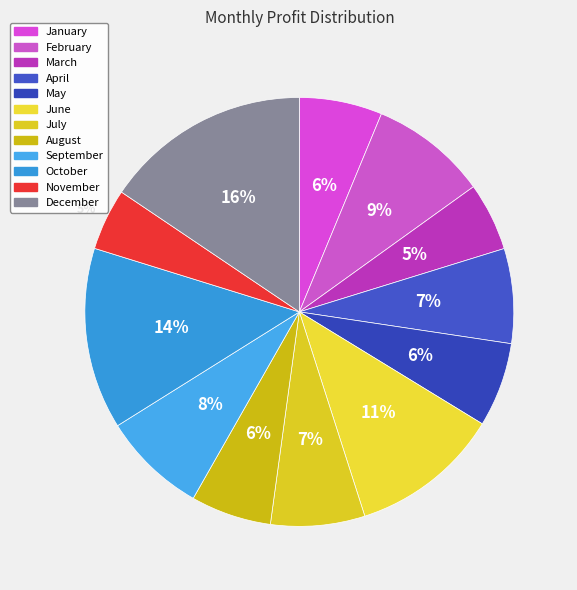

To the nearest percent, what is the difference between the largest and smallest slice percentages?

11%